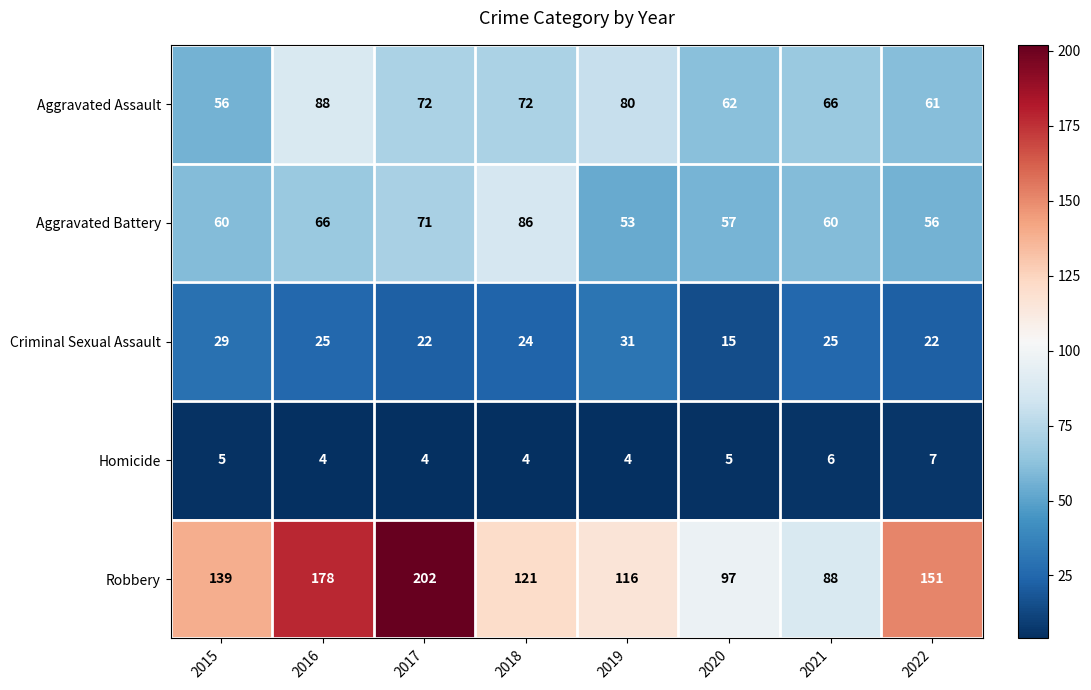

What value does the Aggravated Assault series have at 2019, to the nearest 5?

80